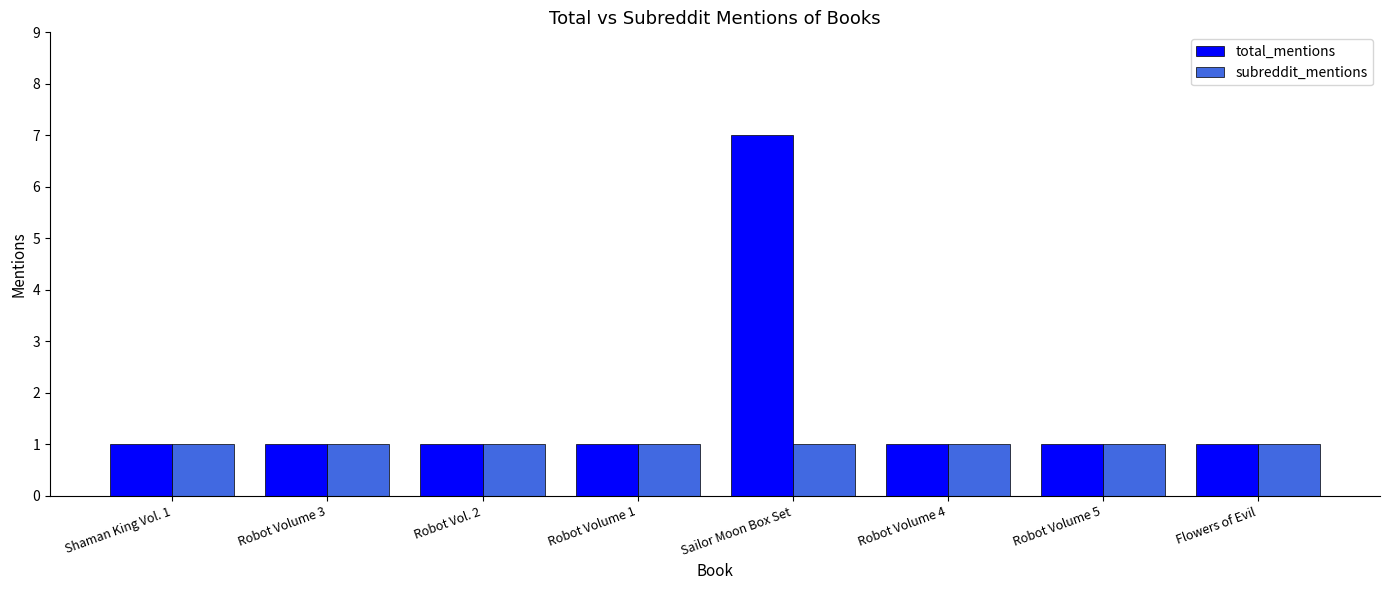

Reading left to right, transcribe all the data shown in this chart.

total_mentions: Shaman King Vol. 1=1	Robot Volume 3=1	Robot Vol. 2=1	Robot Volume 1=1	Sailor Moon Box Set=7	Robot Volume 4=1	Robot Volume 5=1	Flowers of Evil=1
subreddit_mentions: Shaman King Vol. 1=1	Robot Volume 3=1	Robot Vol. 2=1	Robot Volume 1=1	Sailor Moon Box Set=1	Robot Volume 4=1	Robot Volume 5=1	Flowers of Evil=1